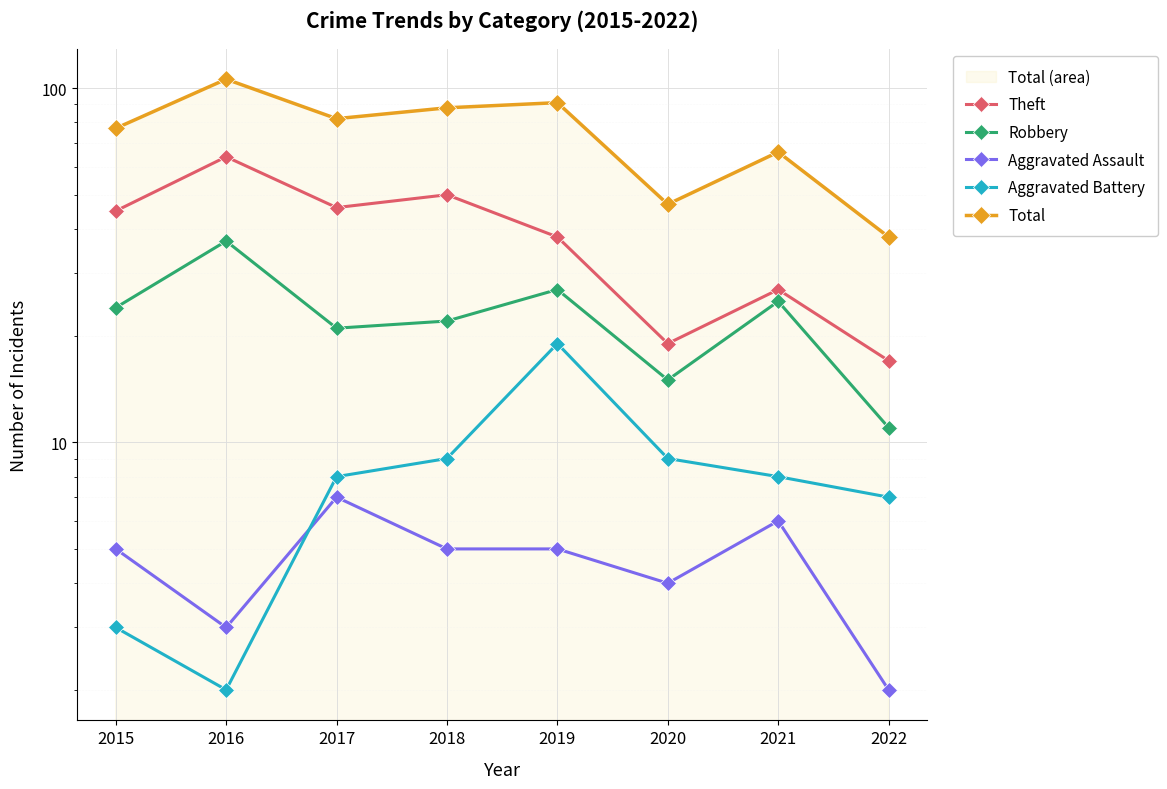

In Aggravated Assault, how many points are lower than both neighbors (excluding endpoints)?

2